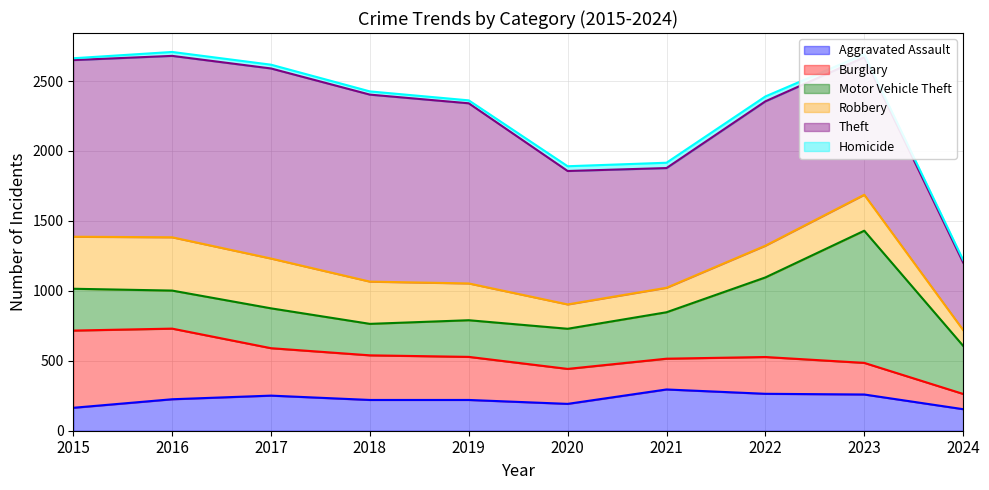

Where is Motor Vehicle Theft nearest to the value 585?

2022